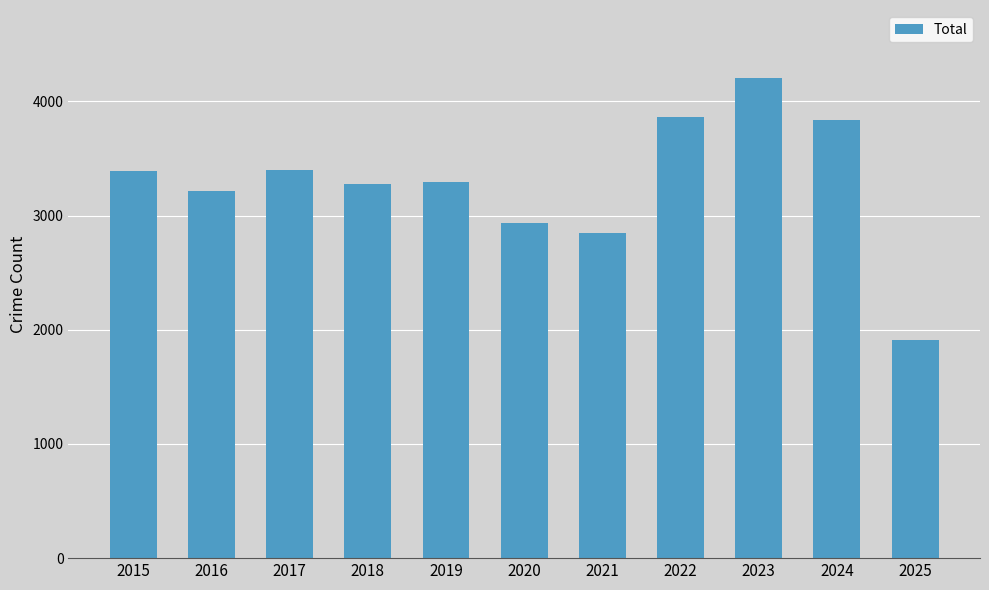

What is the difference between the maximum and second lowest values?

1358